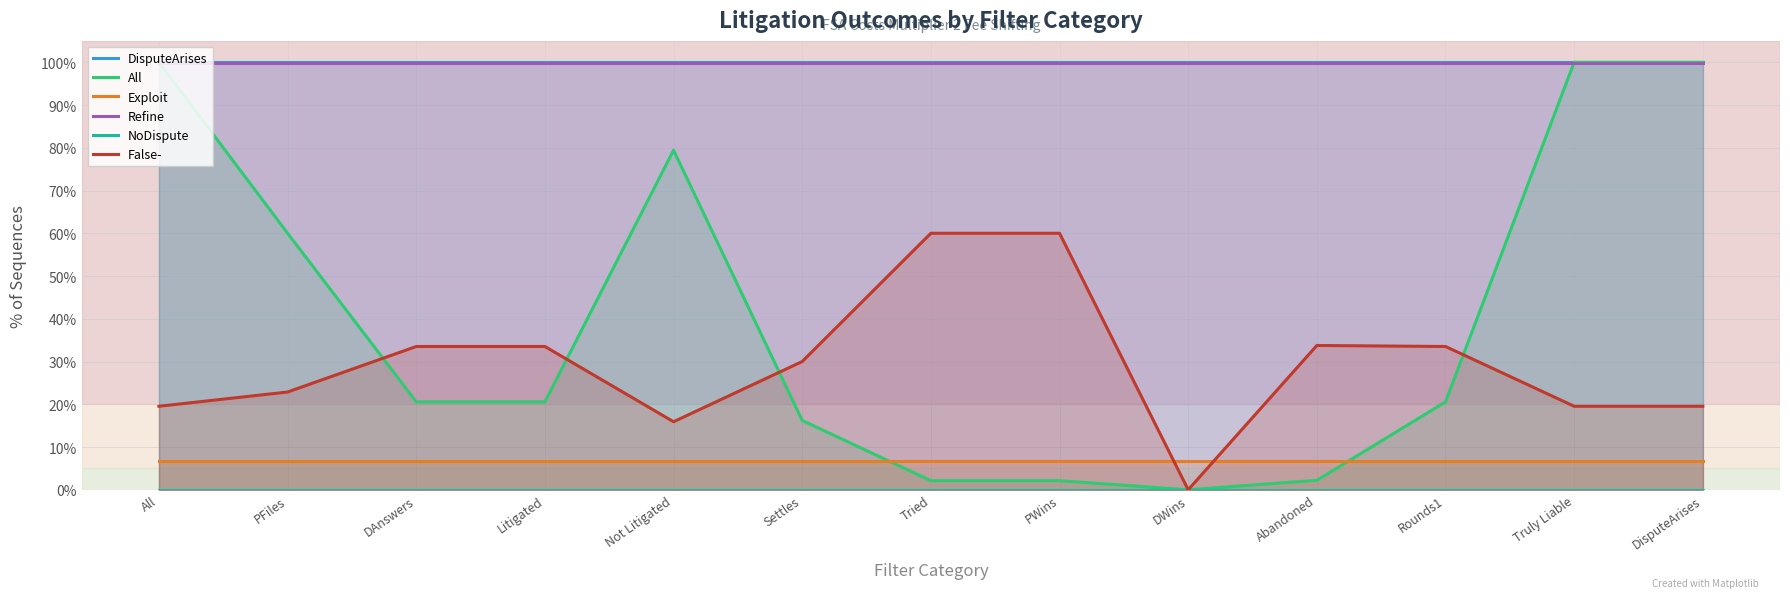

What is the difference between the maximum and minimum values in the All series?

1.0